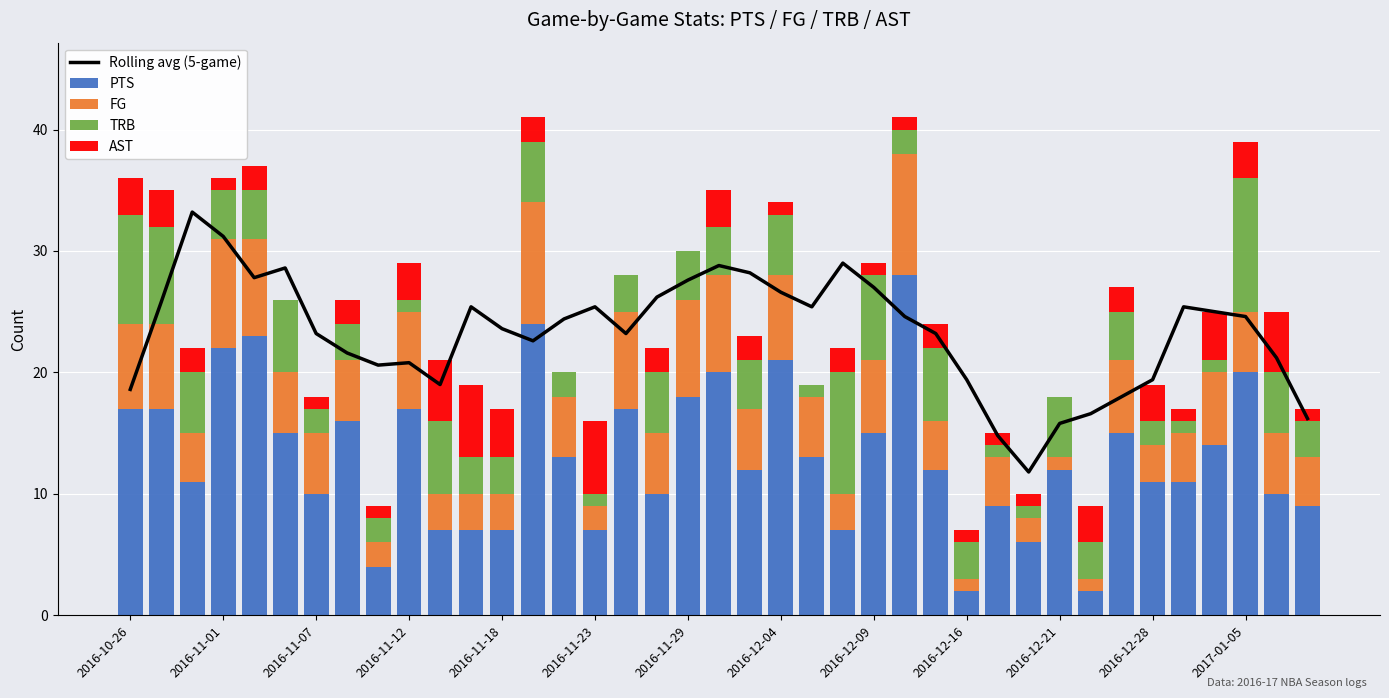

What is the maximum value for PTS?

28